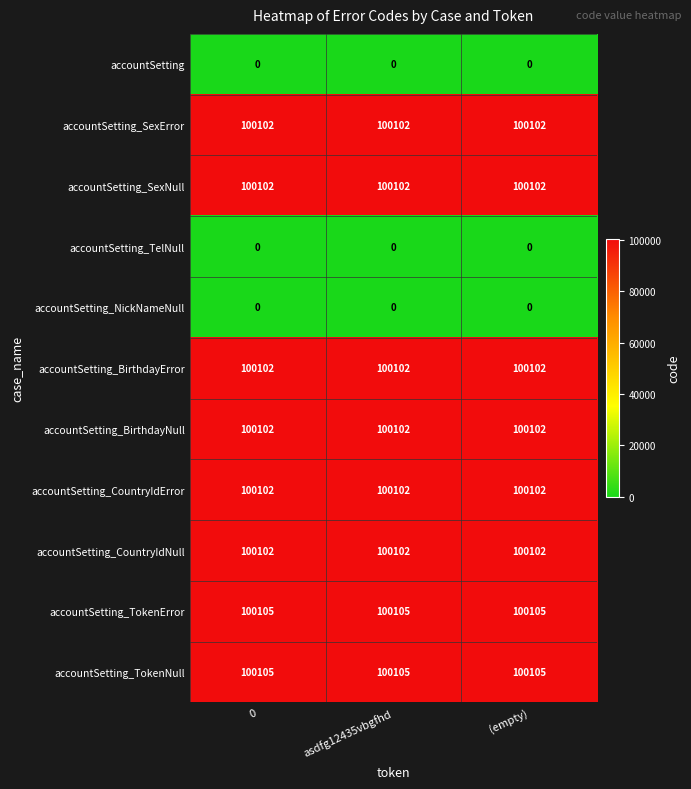

What is the spread (max minus min) of values at asdfg12435vbgfhd?

100105